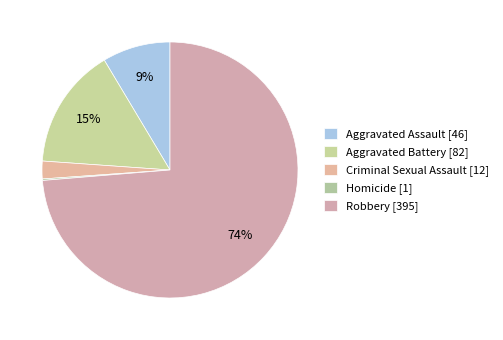

How much of the chart is everything except Aggravated Battery?

84.7%